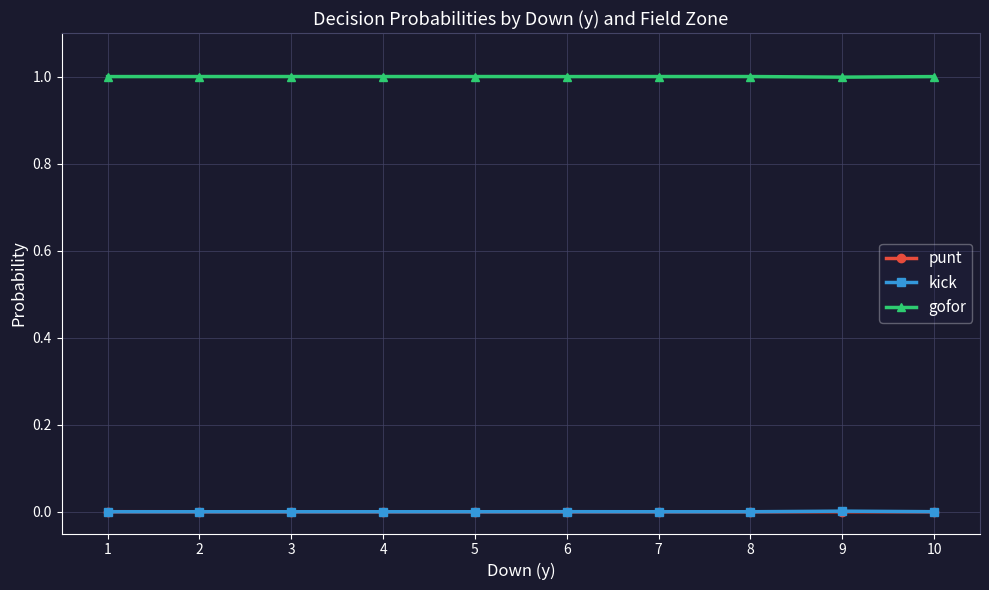

What is the value of the gofor point at the 8th from the left?

1.0